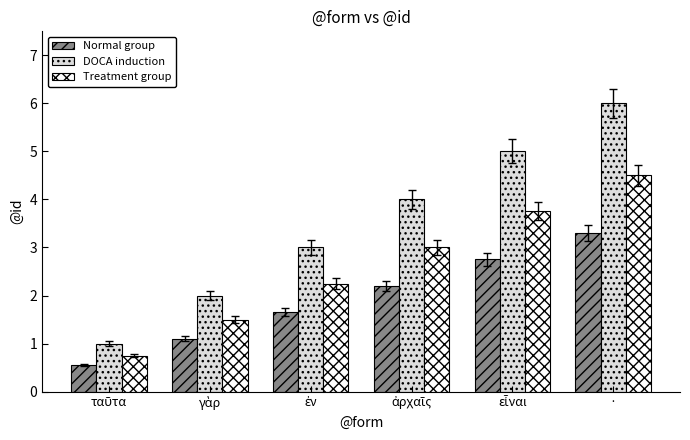

Rank the series by their average value, from highest to lowest.

DOCA induction, Treatment group, Normal group